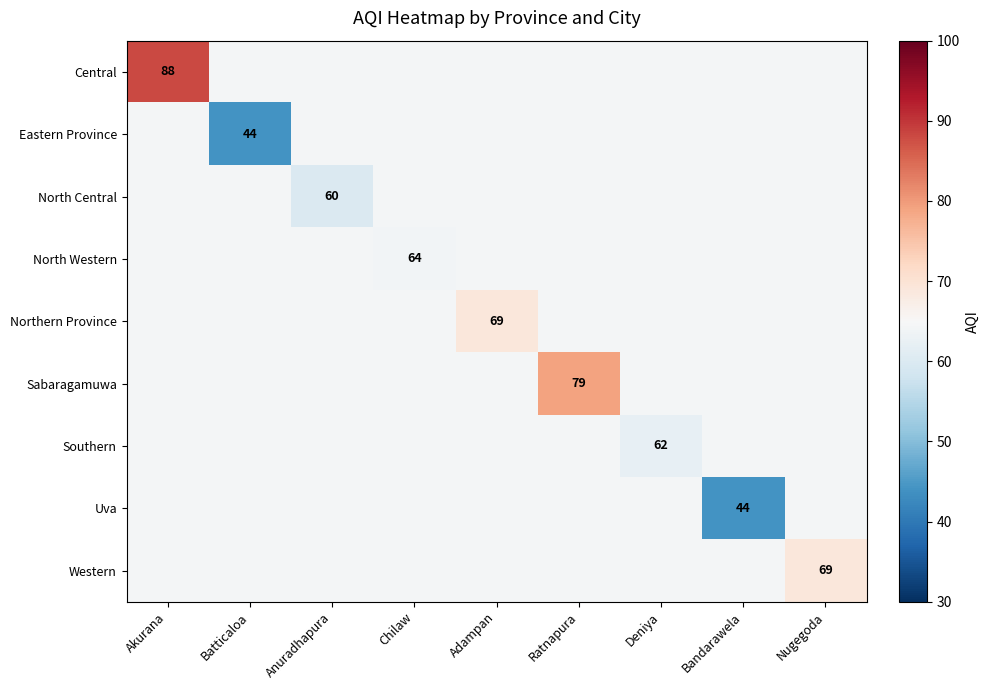

Between Nugegoda and Akurana, which is larger?

Akurana